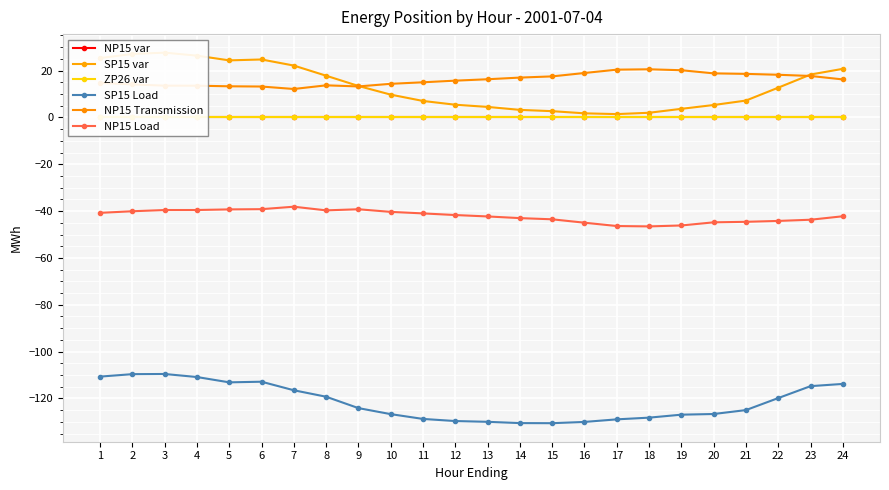

At which label does ZP26 var reach its peak?

1